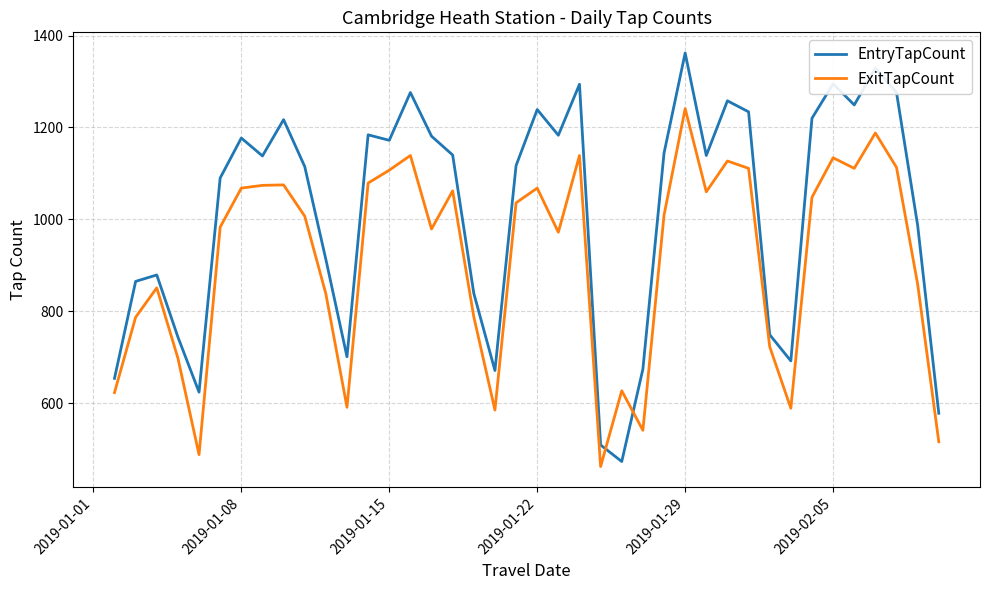

List the series in order of their overall mean, highest first.

EntryTapCount, ExitTapCount